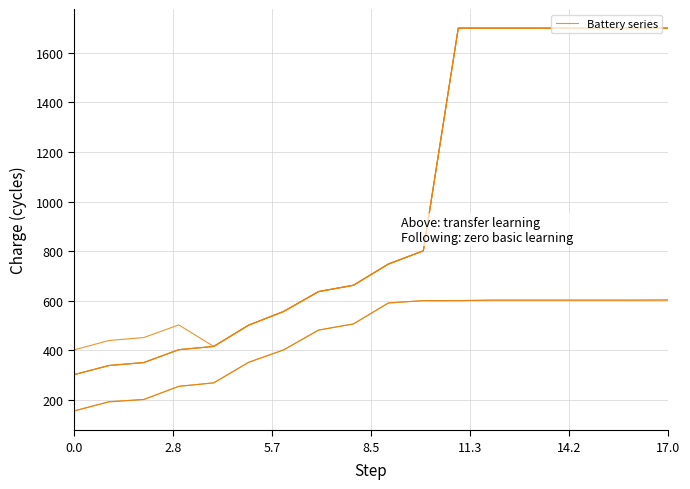

Does the chart display data point markers on the line(s)?

No